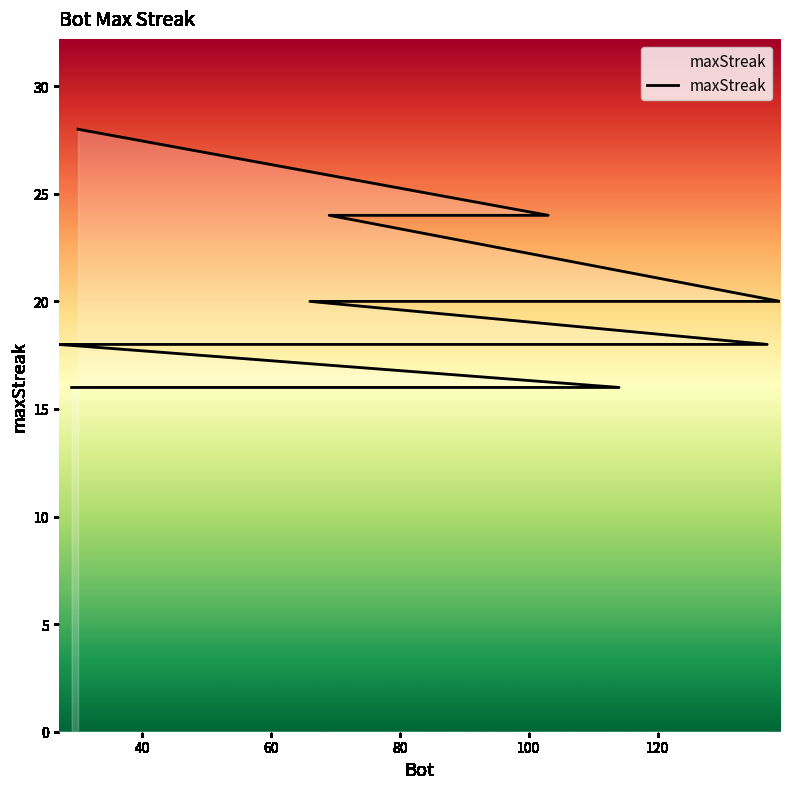

Does the chart have visible grid lines?

No